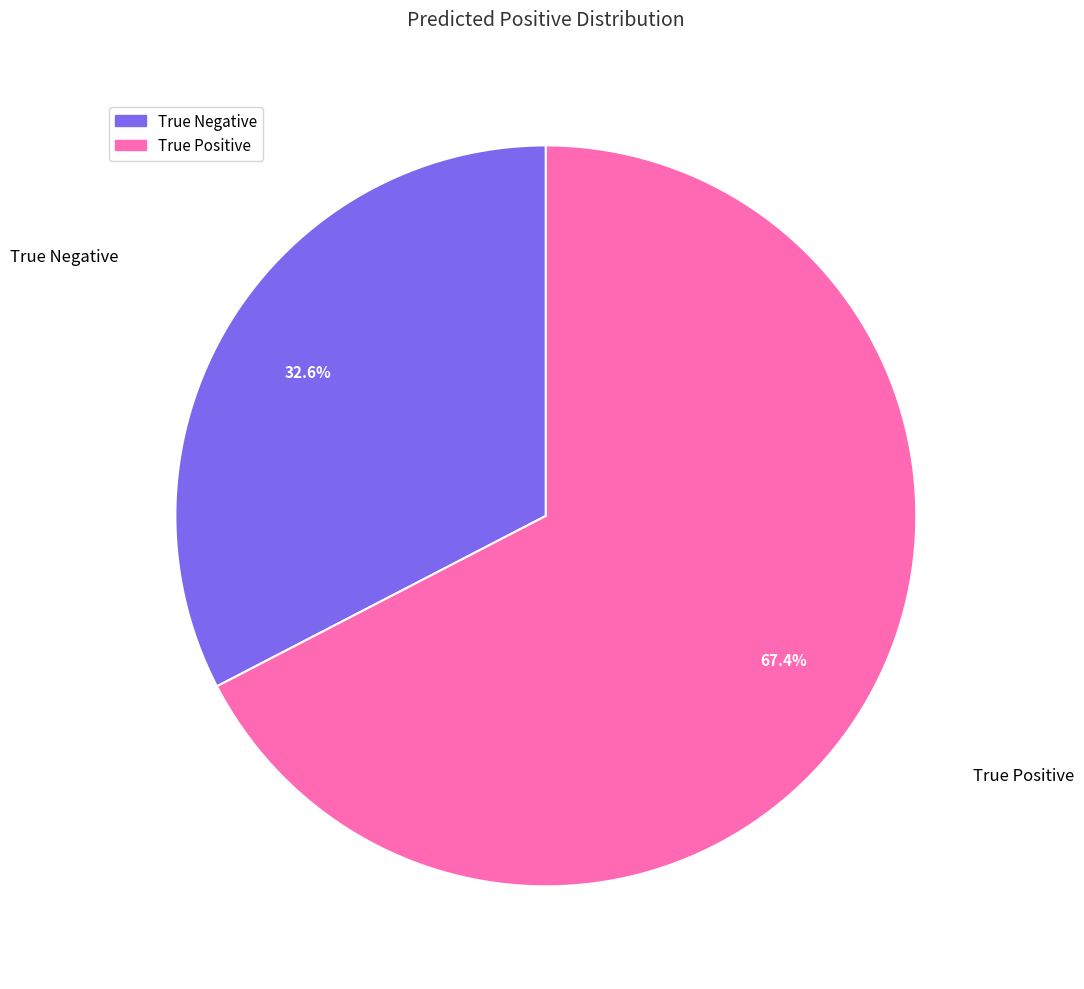

What percentage is the True Positive slice, to the nearest percent?

67%